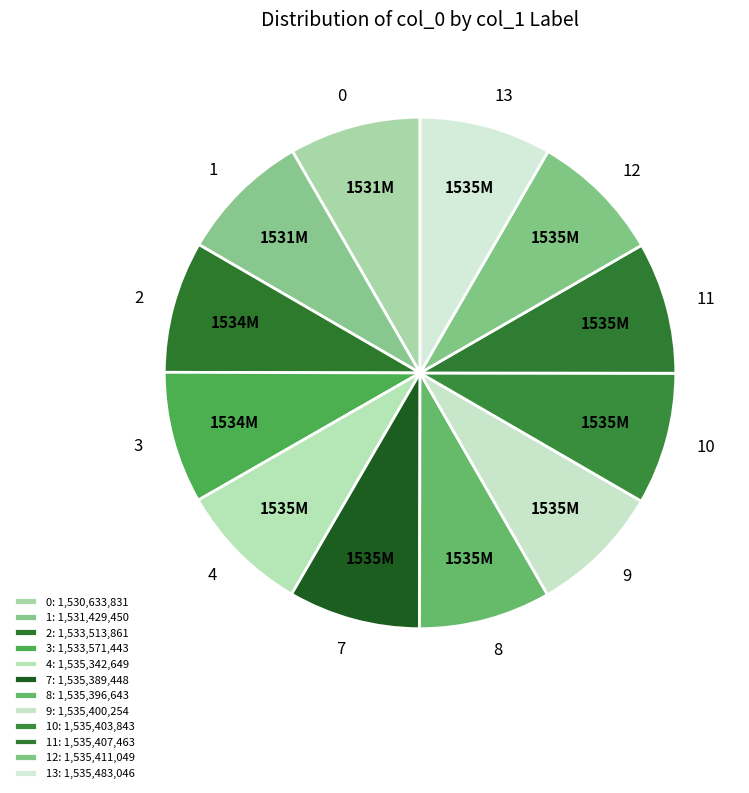

Combined, do 1 and 3 account for over 50%?

No